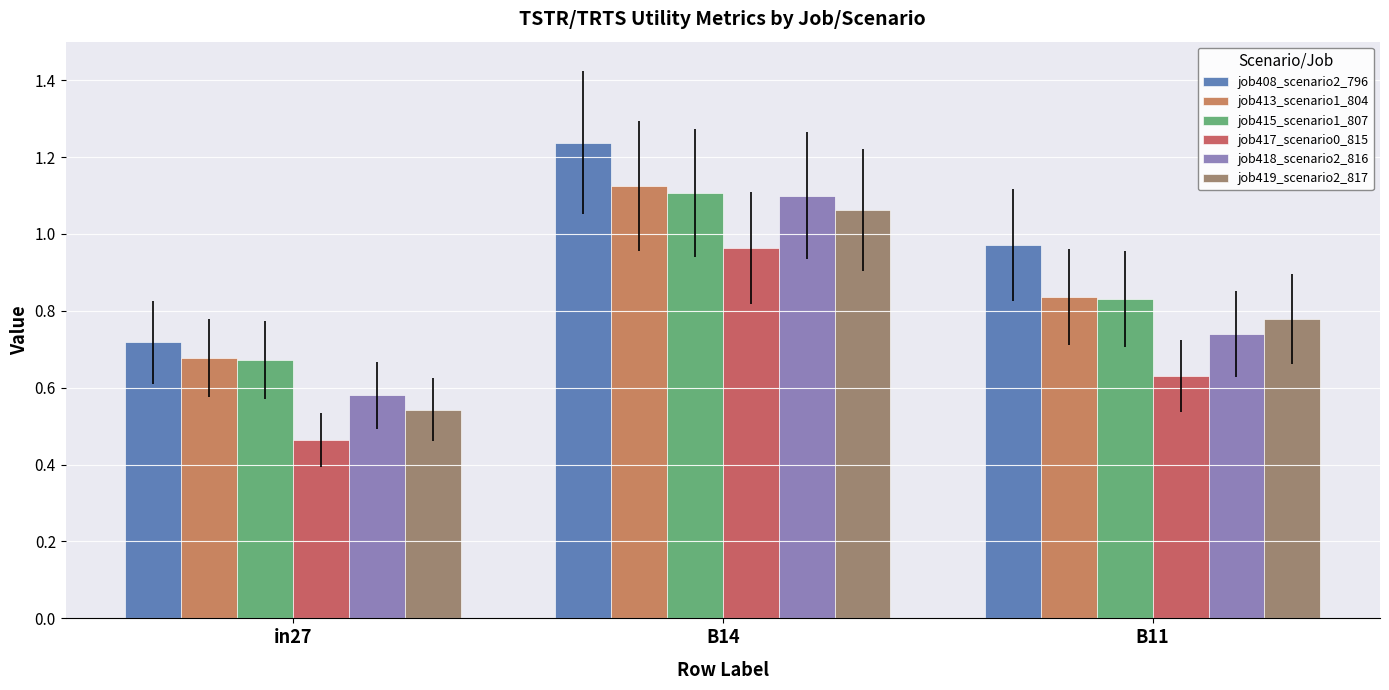

At which category does the chart reach its peak across all series?

B14